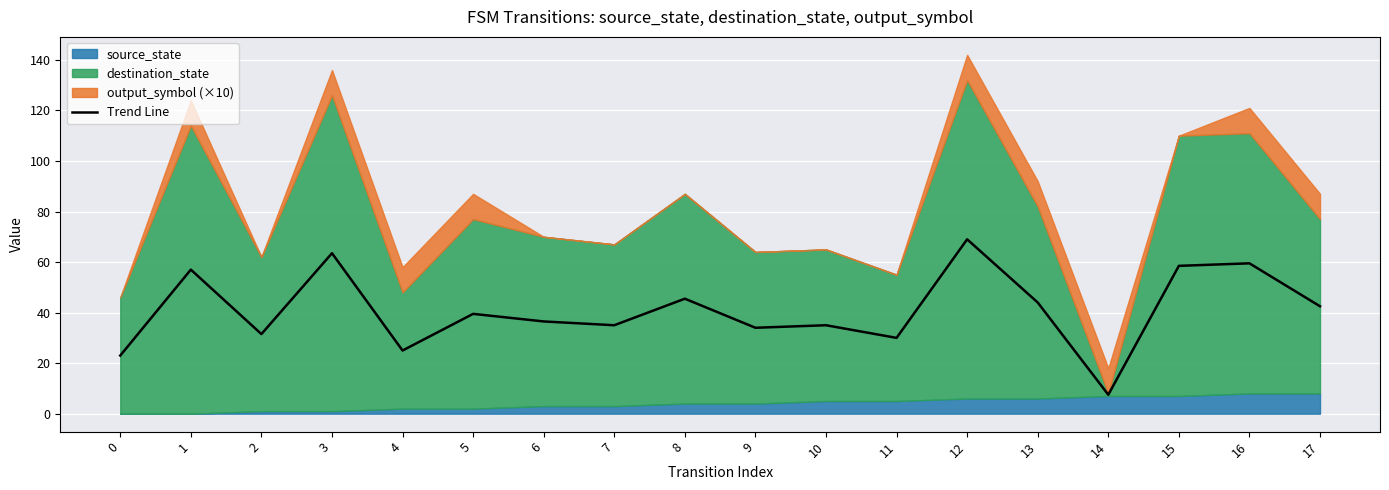

How many values are below 39?

9